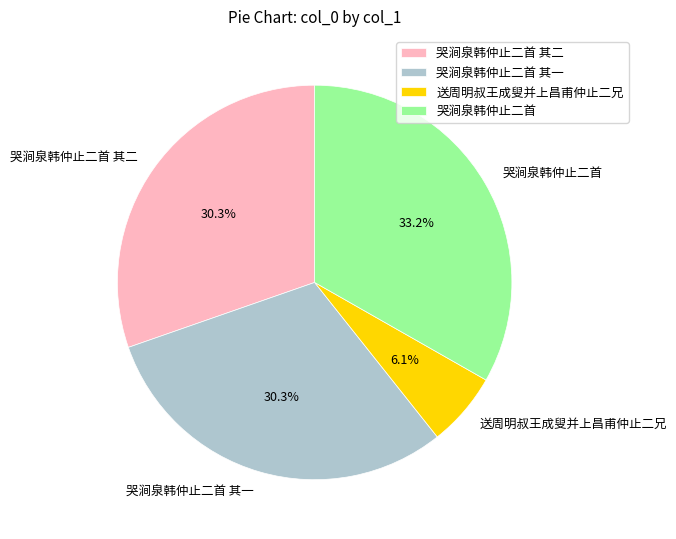

How much of the chart is everything except 哭涧泉韩仲止二首?

66.8%